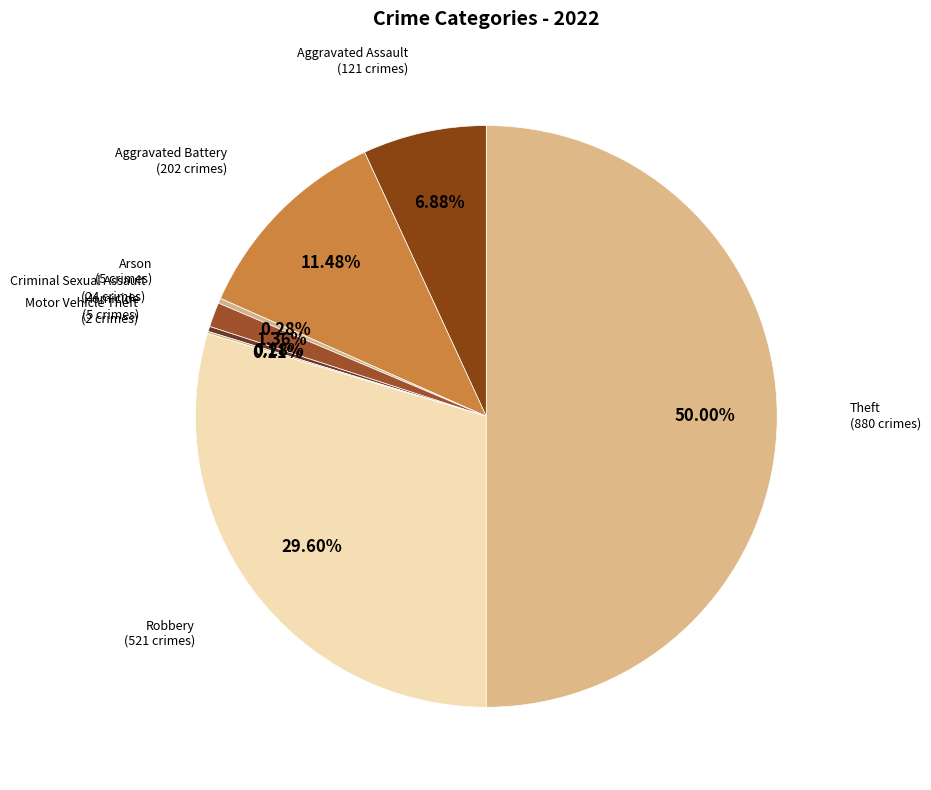

What percentage is the Robbery slice, to the nearest percent?

30%